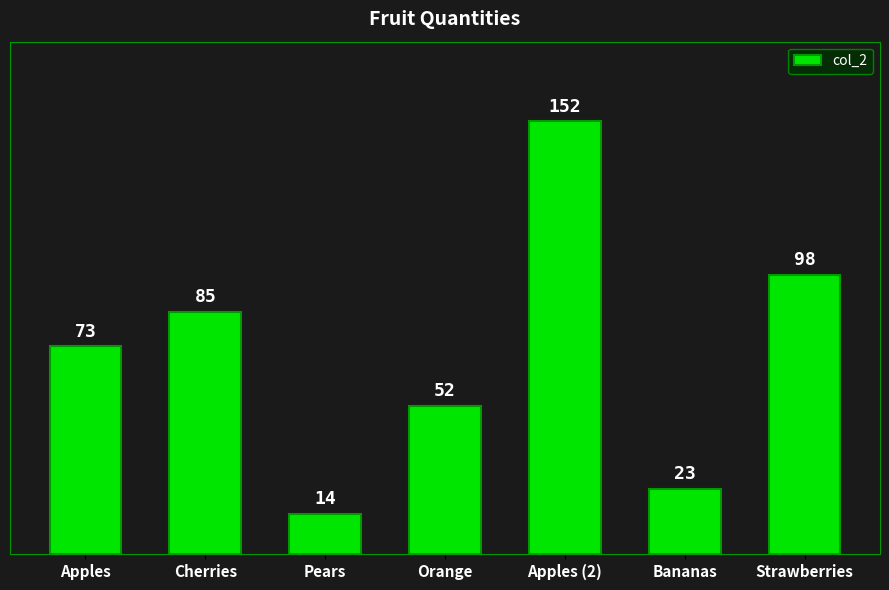

What is the change in value from Pears to Apples (2)?

+138